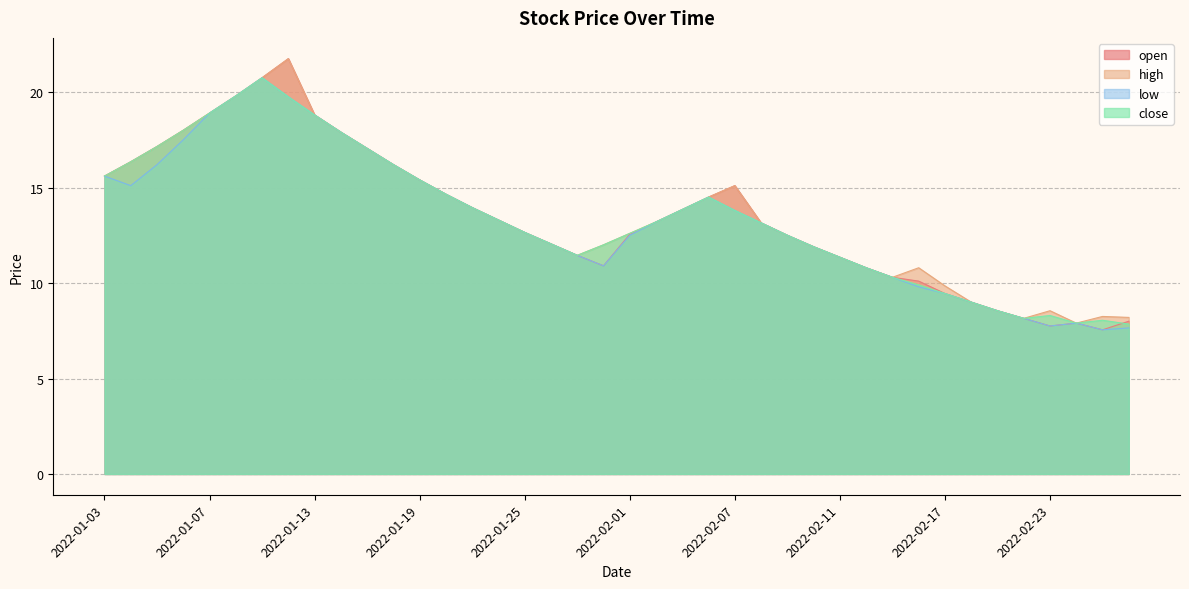

How many interior local peaks does the close series have?

4